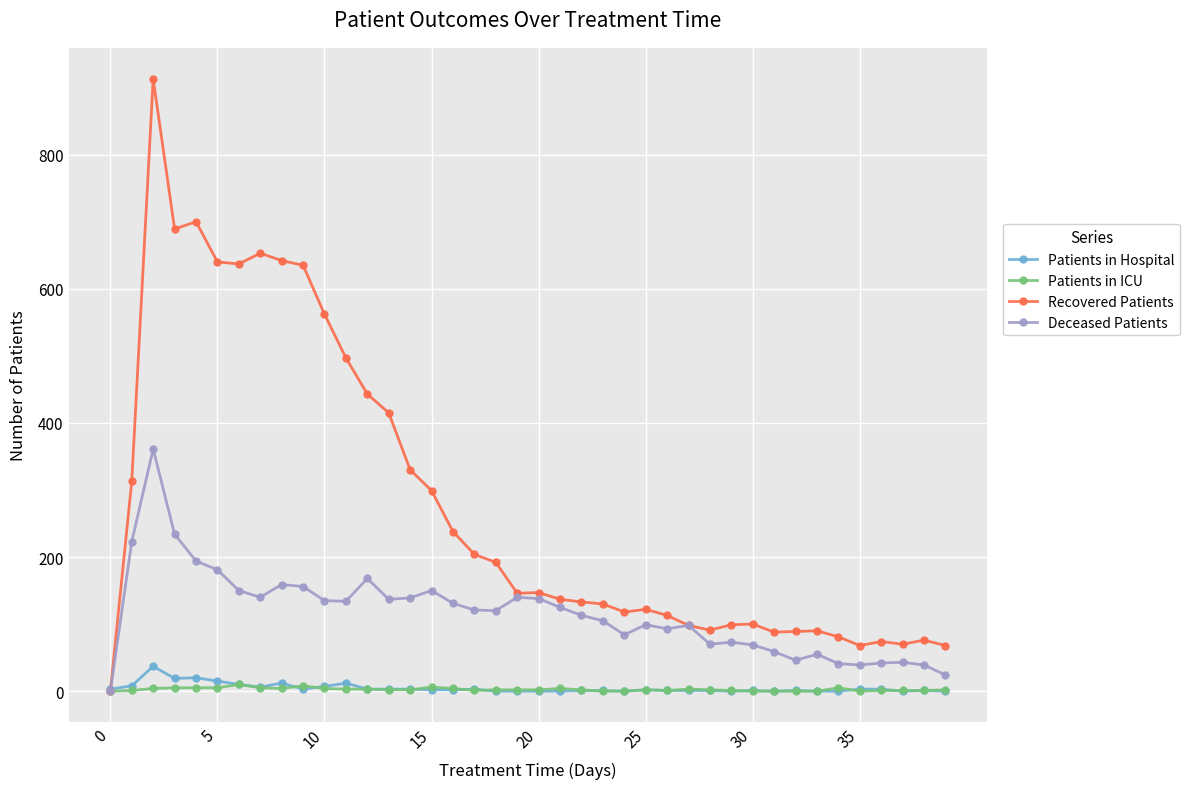

What is the maximum value for Patients in Hospital?

37